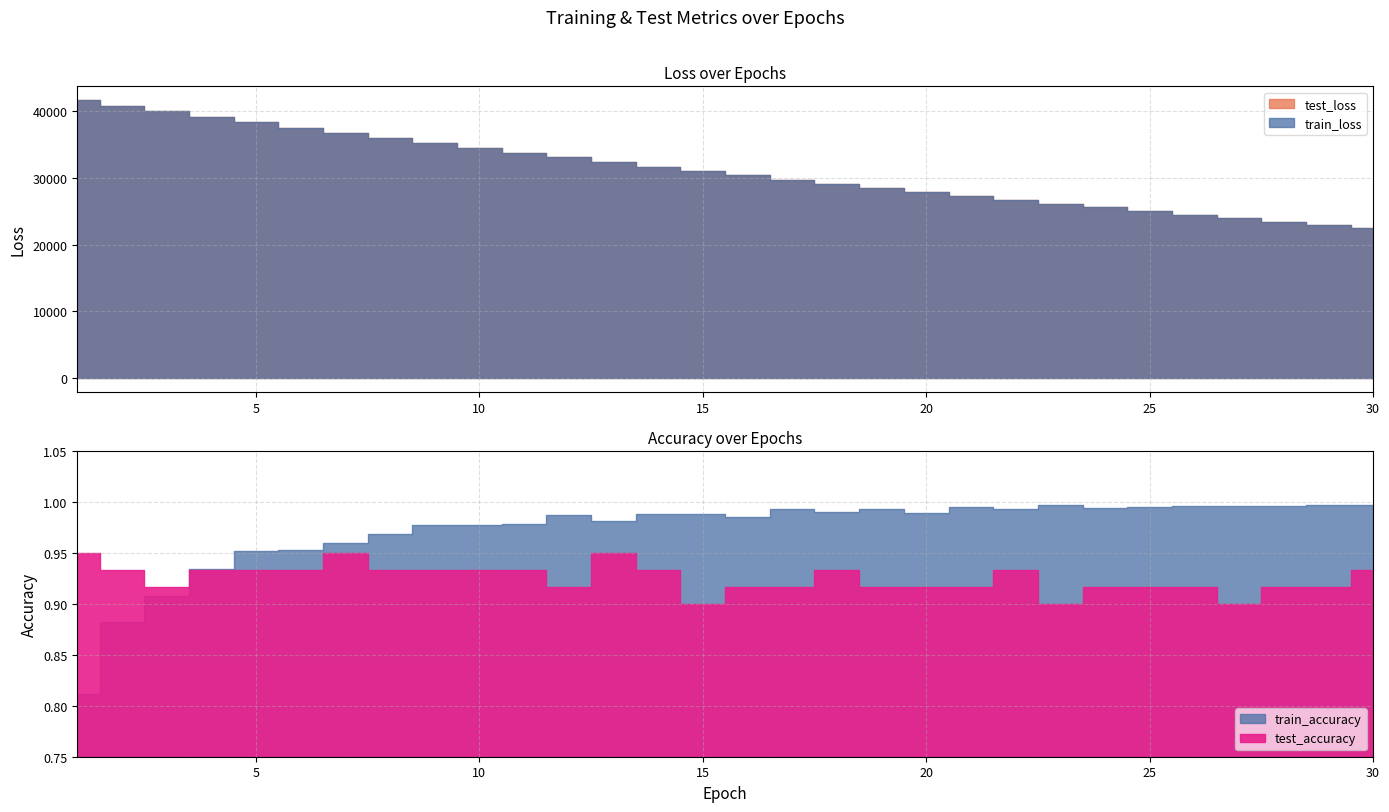

What is the value of the train_accuracy point at the 15th from the left?

1.0